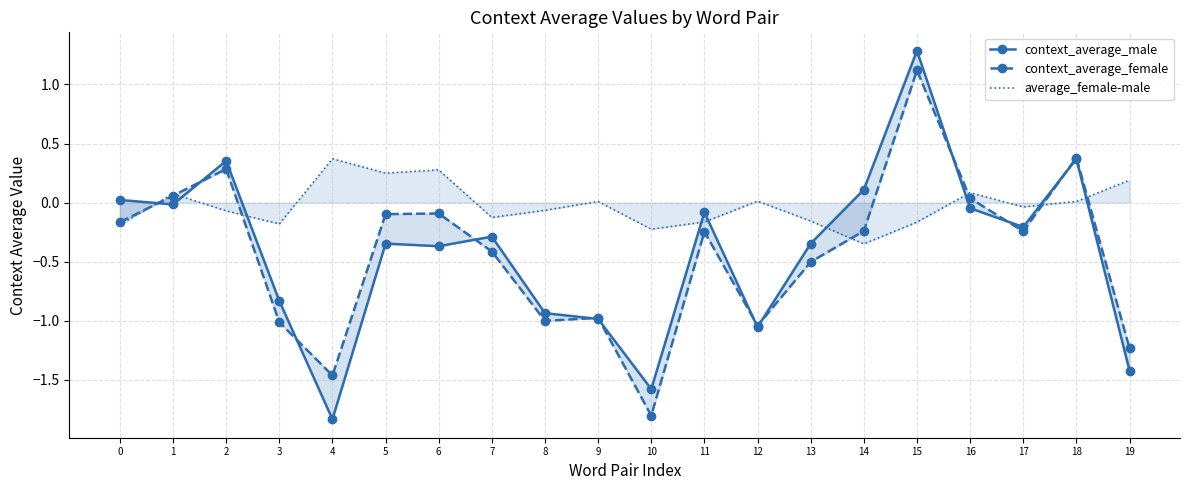

Between 3 and 13, which series saw the biggest shift?

context_average_female